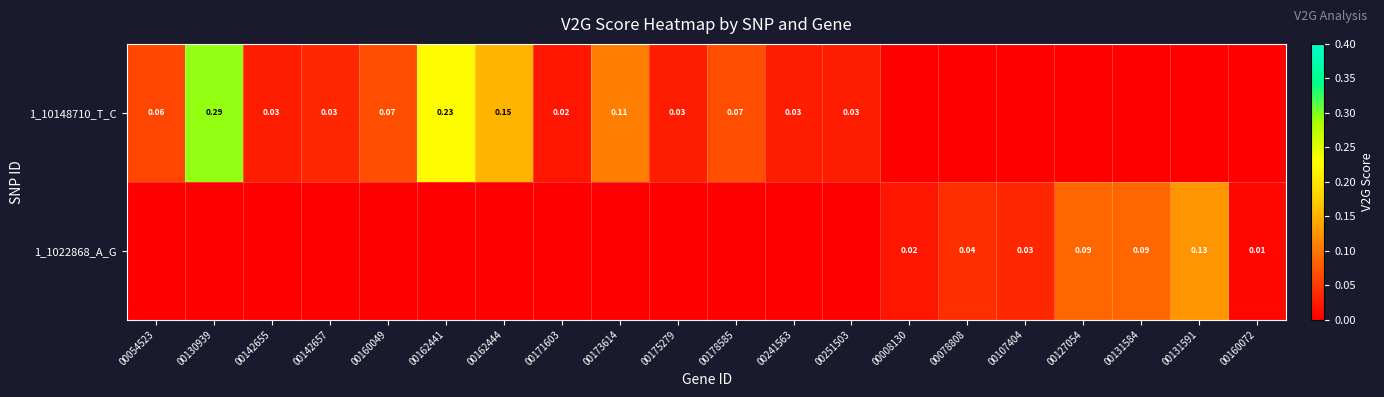

True or false: 1_10148710_T_C has a value of 0.0 at 00142657.

True